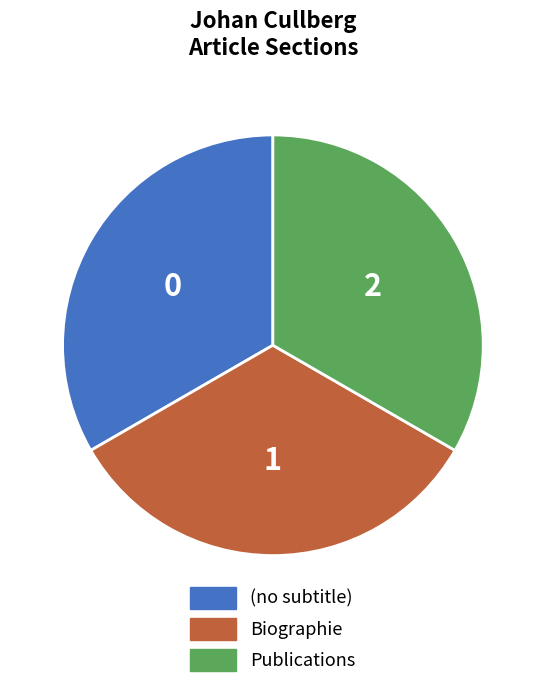

How many slices are in this pie chart?

3